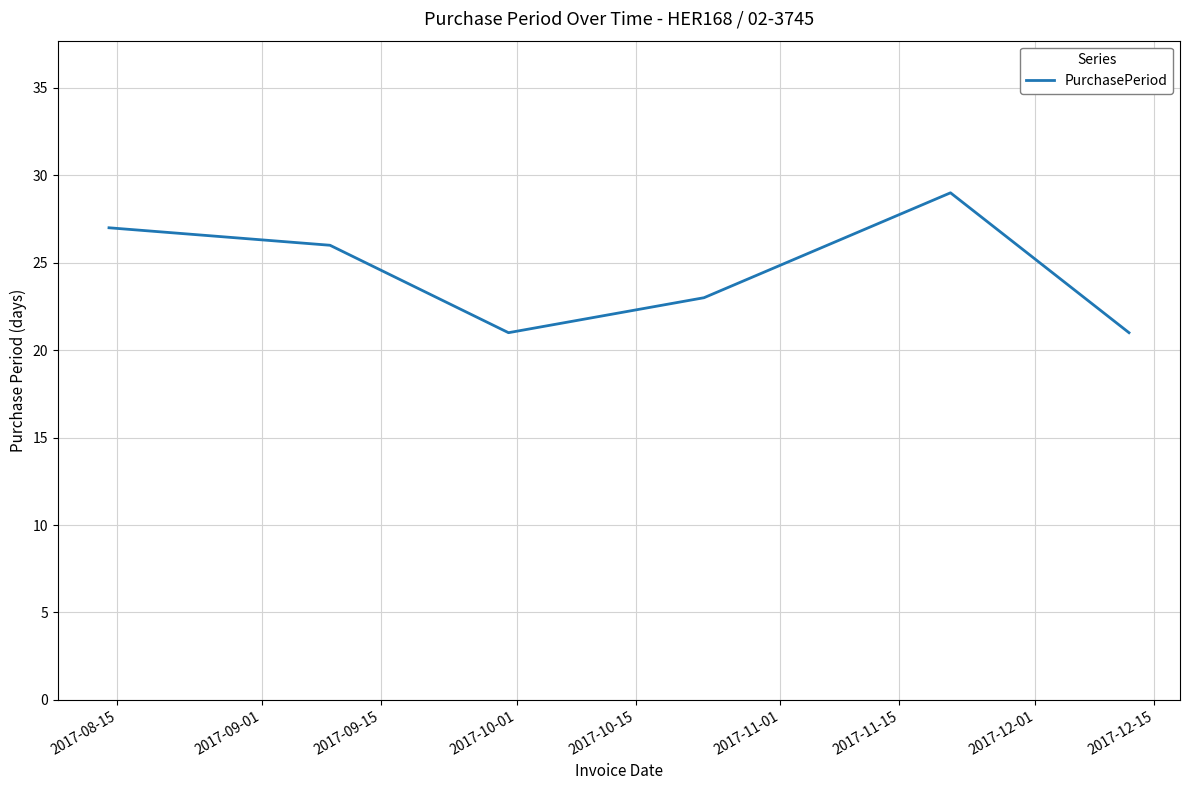

What is the maximum value shown in the chart?

29